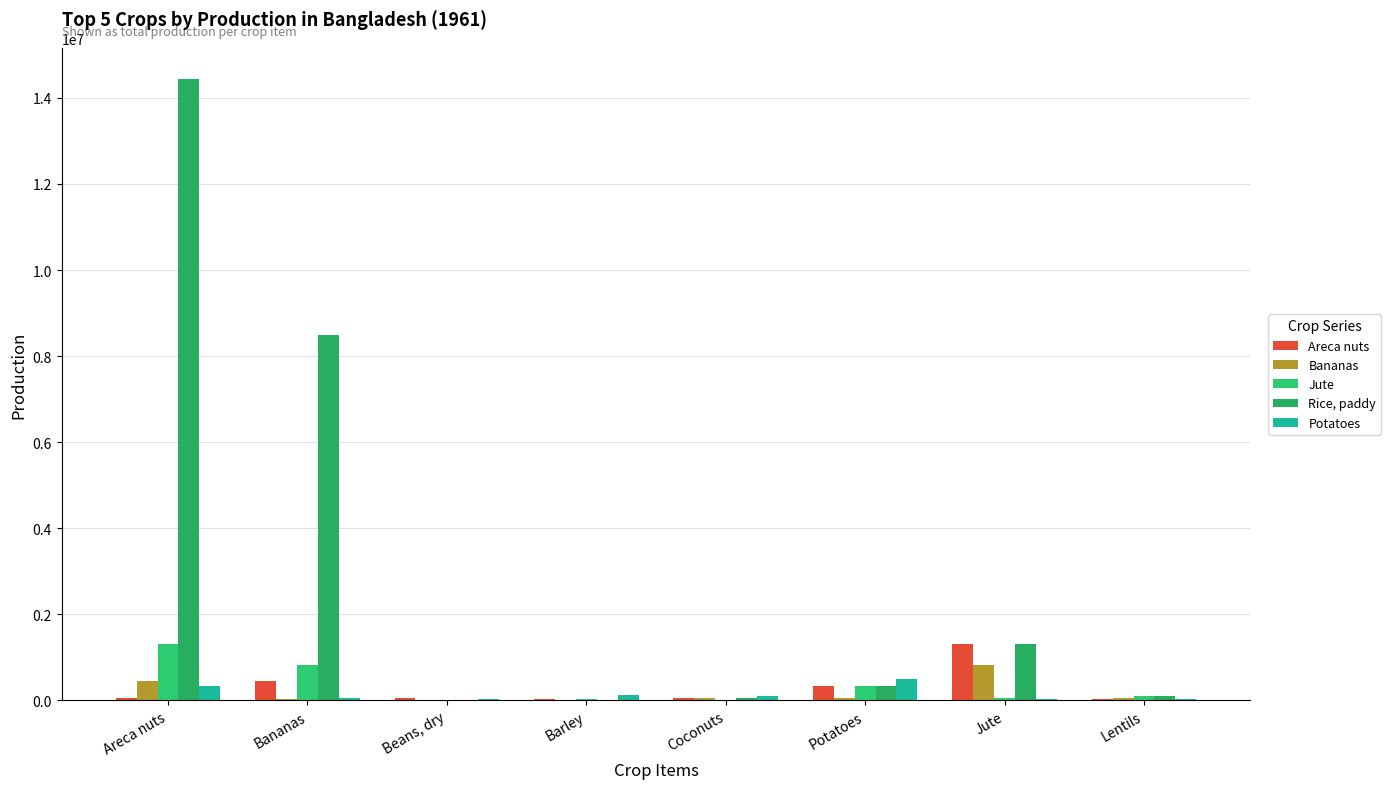

How many groups of bars are there?

8